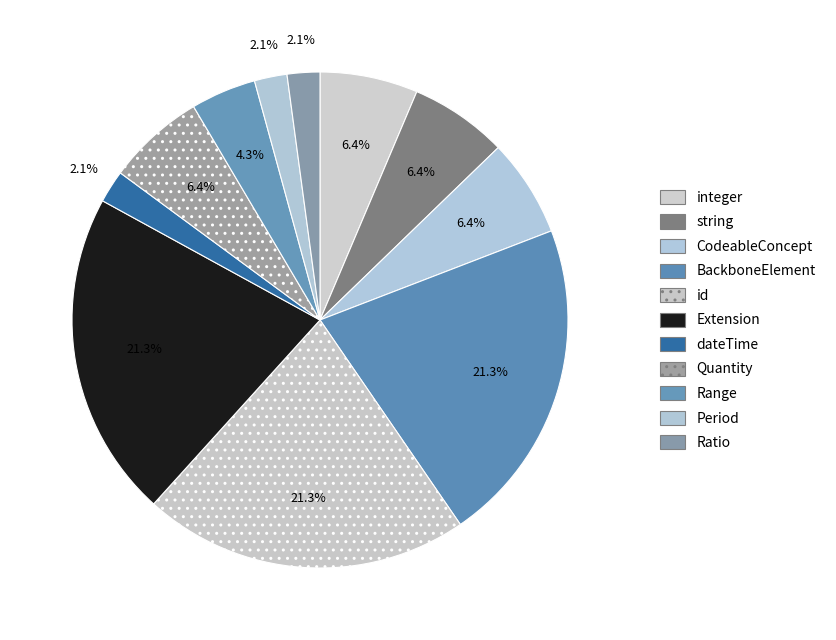

What portion of the pie excludes Extension?

78.7%